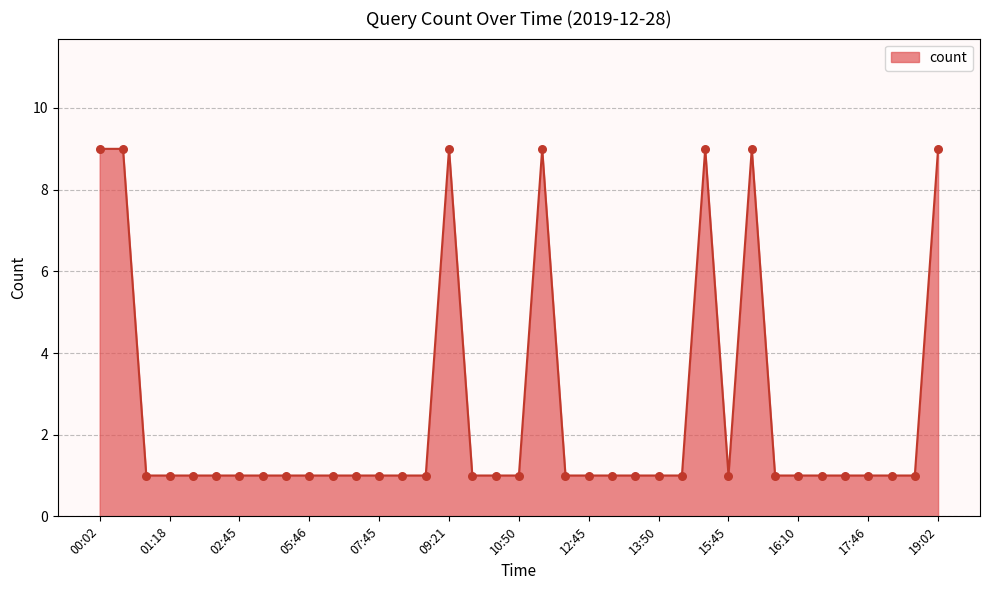

What is the greatest value displayed?

9